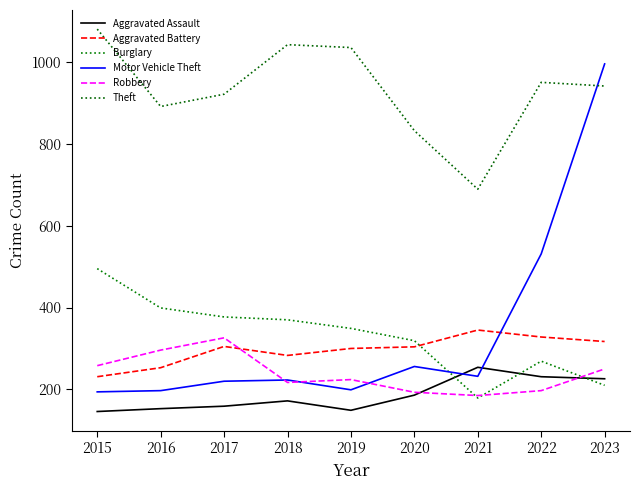

What is the difference between the Burglary values at 2017 and 2016?

22